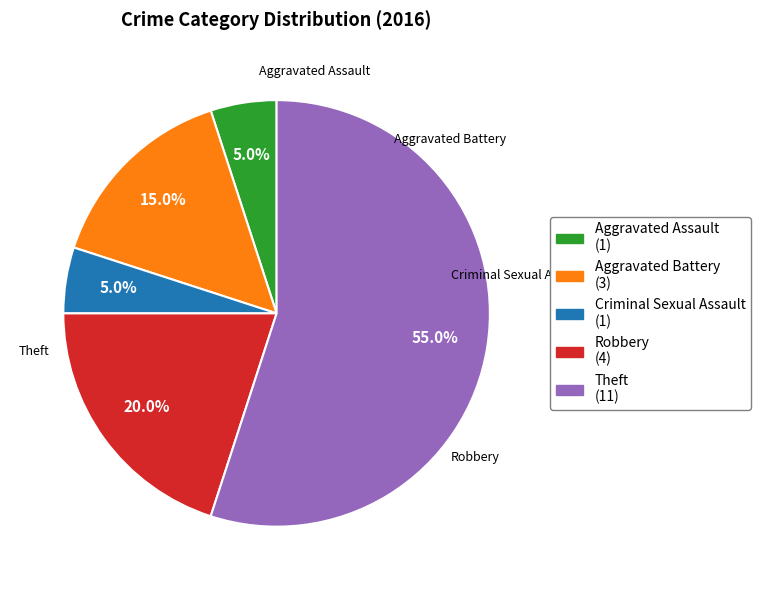

Between Aggravated Assault (1) and Theft (11), which is larger?

Theft (11)